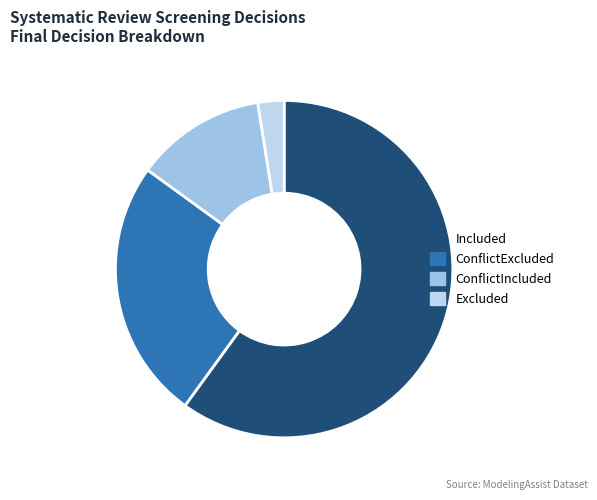

How many segments does this pie chart have?

4